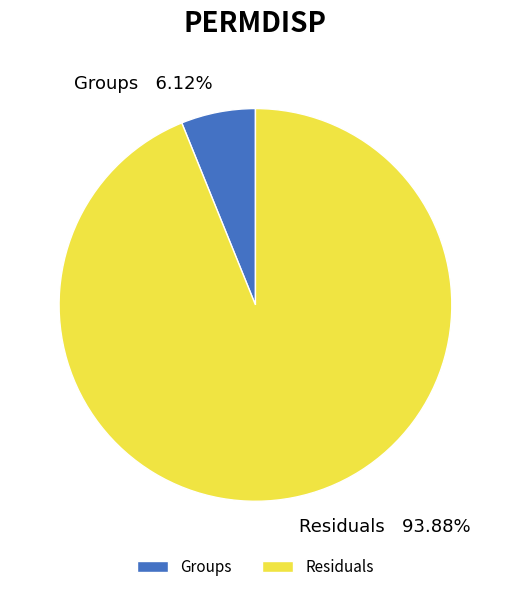

What percentage is NOT represented by Residuals?

6.1%